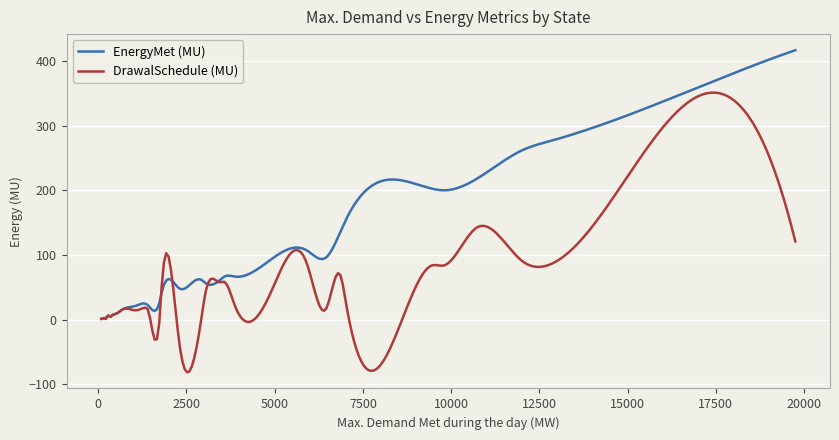

Is this an area chart (filled region under the line)?

No